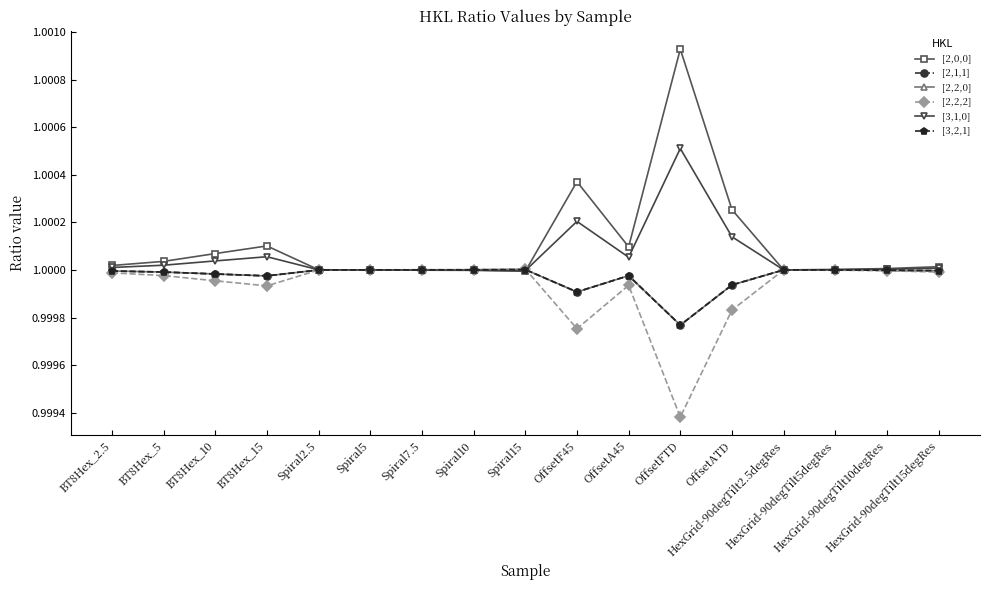

After their last crossing, which series has the higher values: [3,1,0] or [2,0,0]?

[2,0,0]